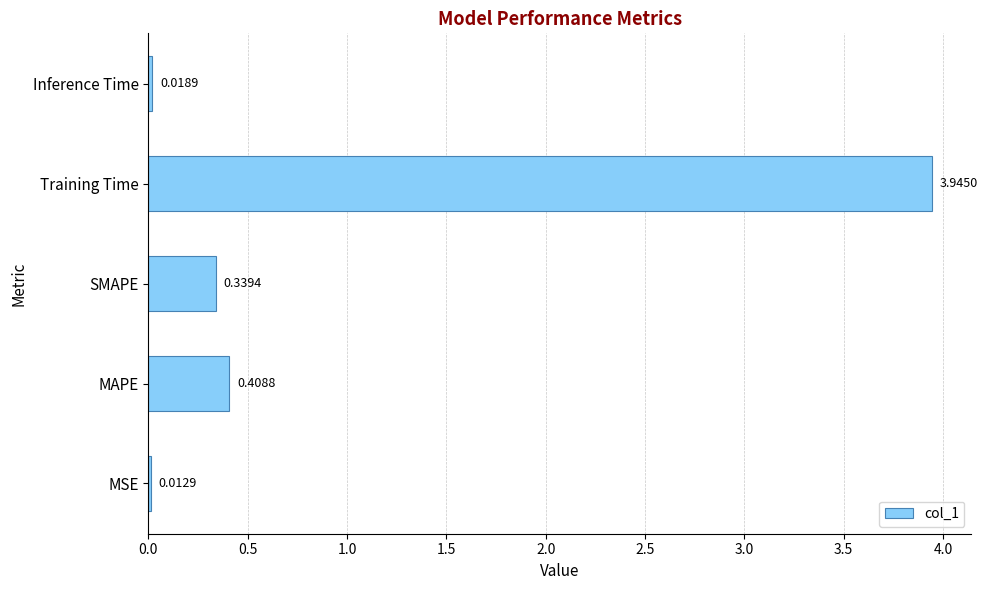

List the labels in order of value, smallest first.

MSE, Inference Time, SMAPE, MAPE, Training Time